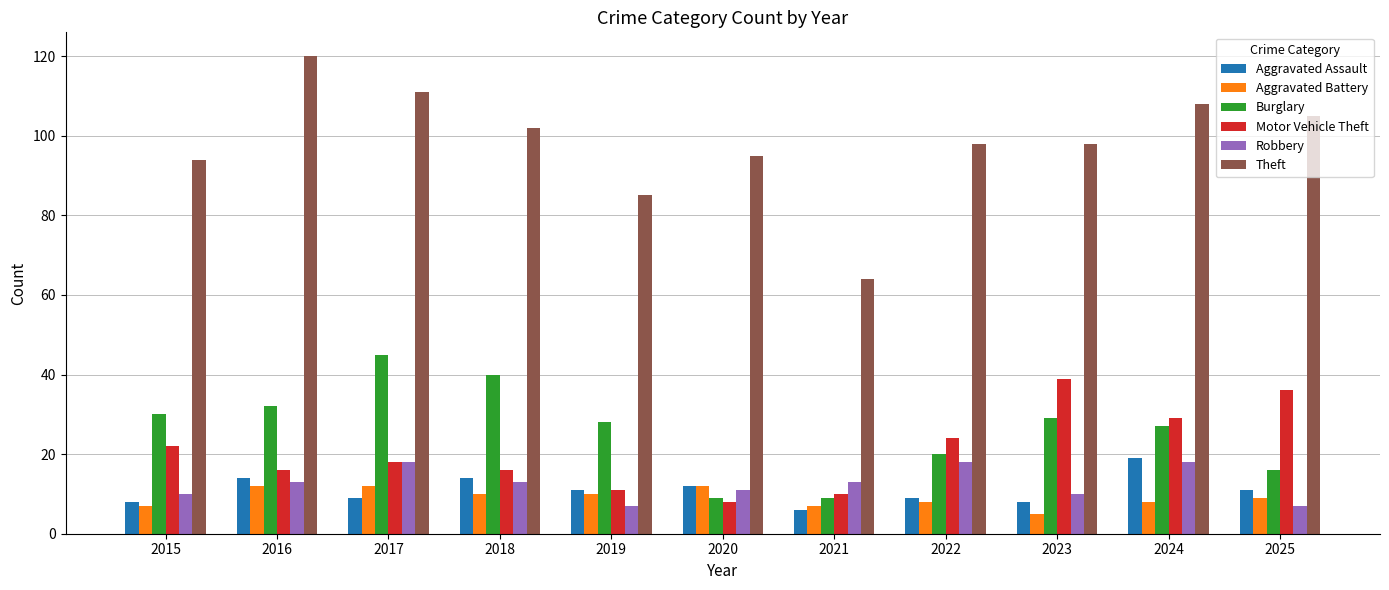

What is the lowest value of the Burglary series?

9